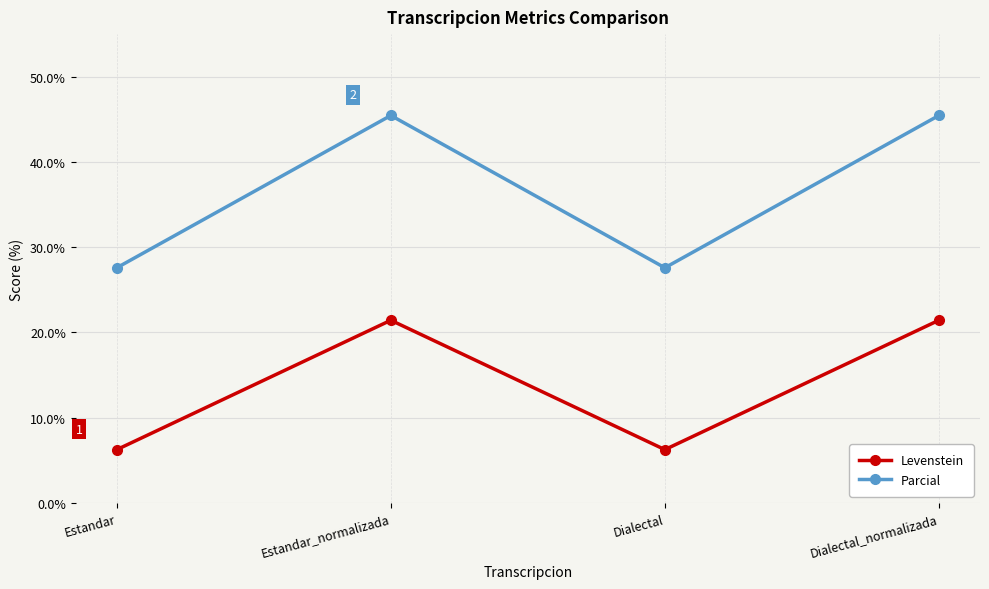

What is the label of the 3rd point from the right?

Estandar_normalizada